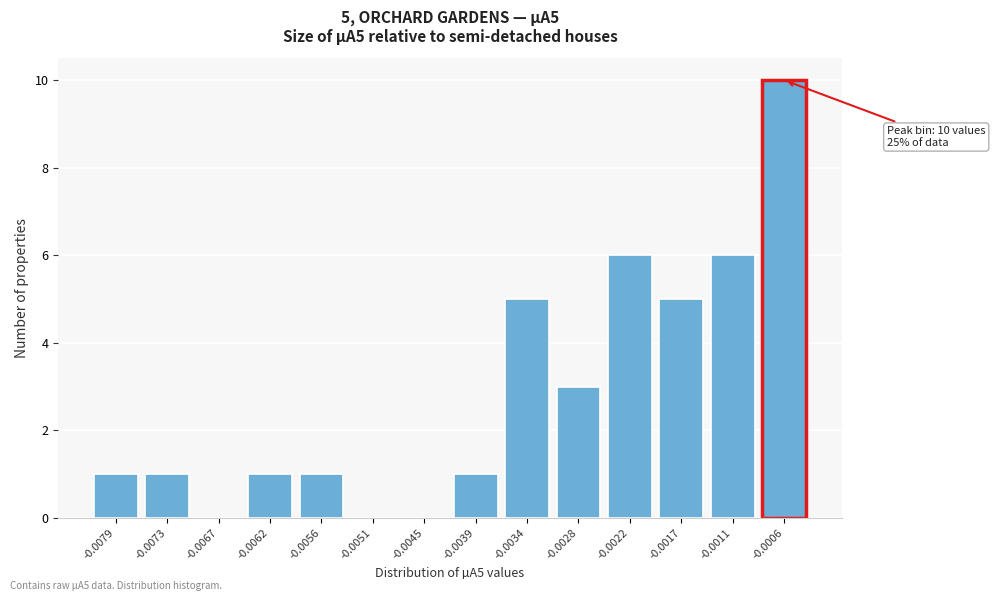

Reading left to right, extract all data points from this chart.

-0.0079=1	-0.0073=1	-0.0067=0	-0.0062=1	-0.0056=1	-0.0051=0	-0.0045=0	-0.0039=1	-0.0034=5	-0.0028=3	-0.0022=6	-0.0017=5	-0.0011=6	-0.0006=10